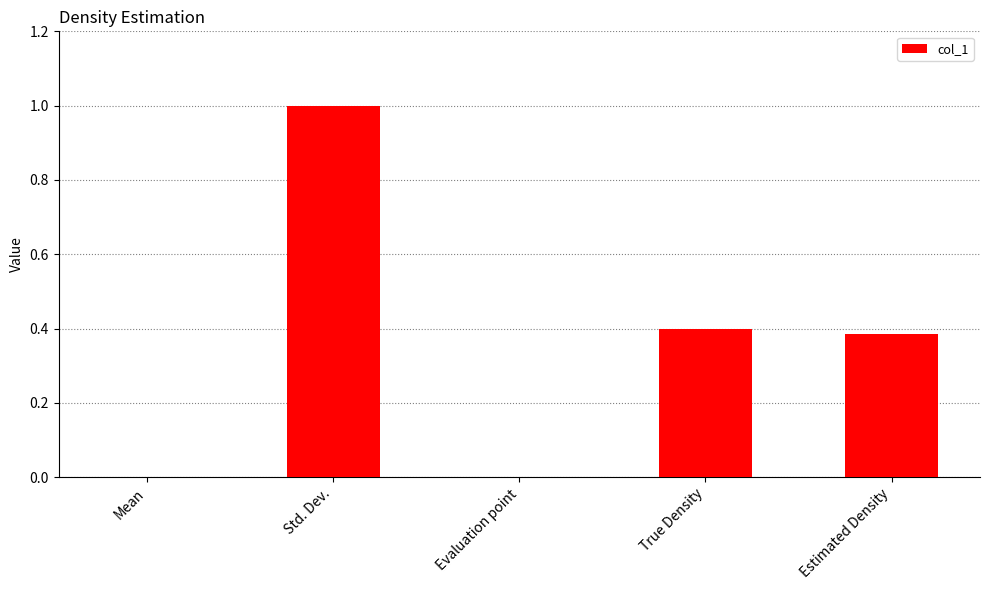

The value at Estimated Density is 0.4. True or false?

True